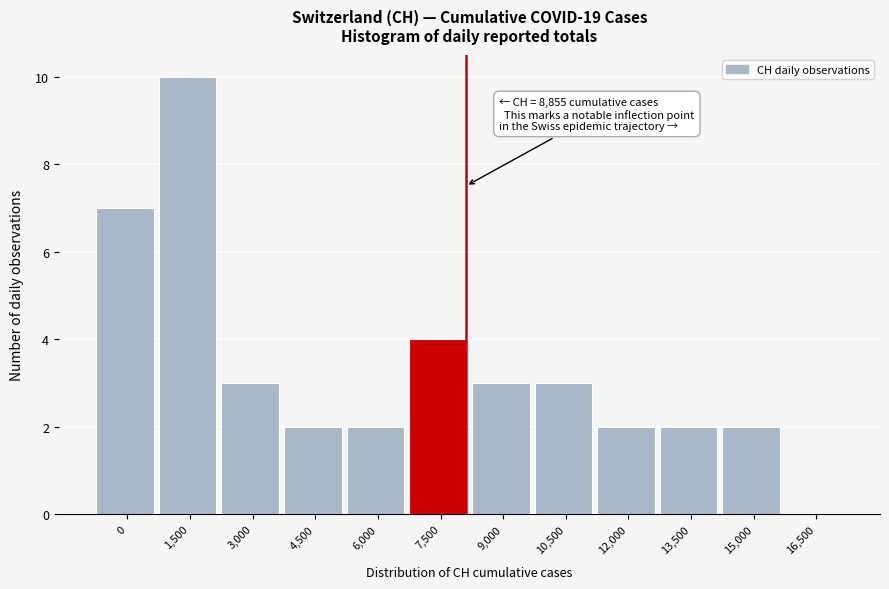

Reading left to right, transcribe all the data shown in this chart.

0=7	1,500=10	3,000=3	4,500=2	6,000=2	7,500=4	9,000=3	10,500=3	12,000=2	13,500=2	15,000=2	16,500=0